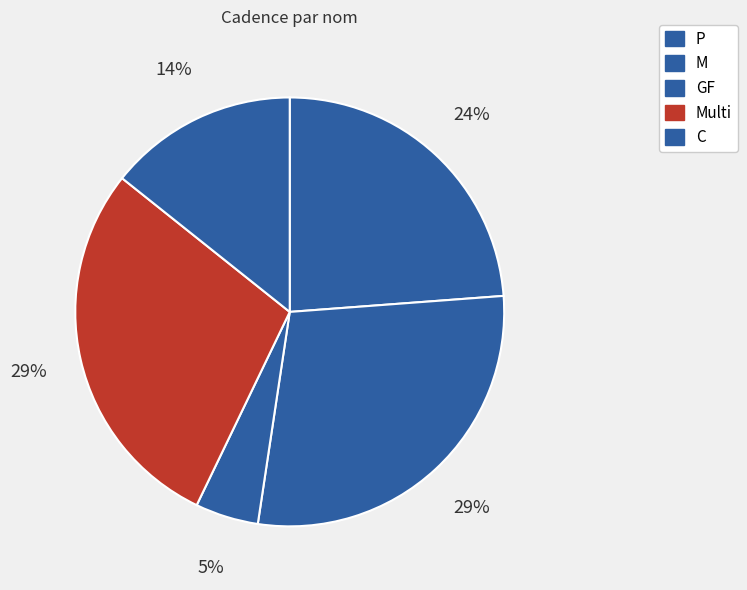

The C slice represents 8% of the pie. True or false?

False